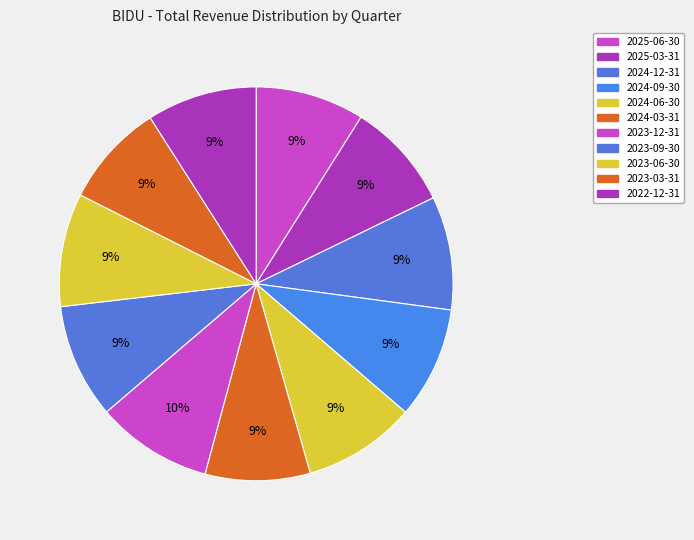

Which category has the biggest portion of the pie?

2023-12-31